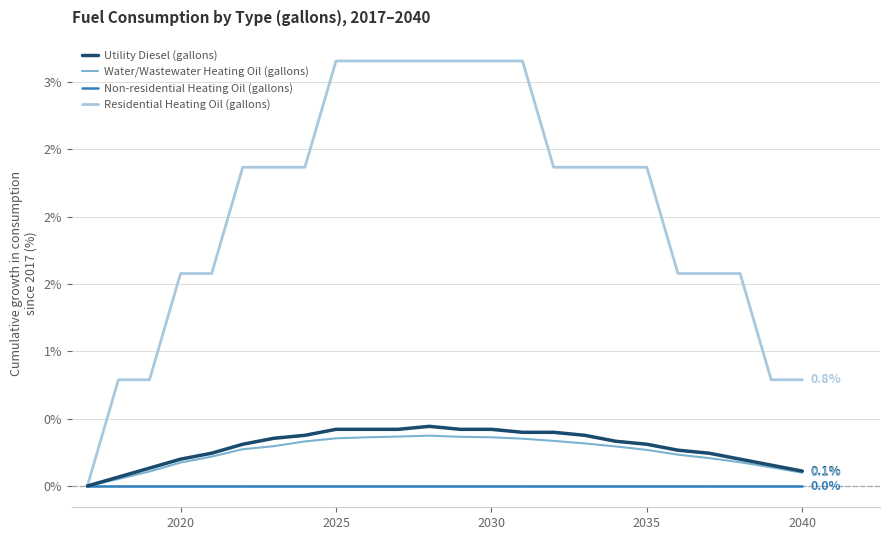

Which series has the largest range (max minus min)?

Residential Heating Oil (gallons)